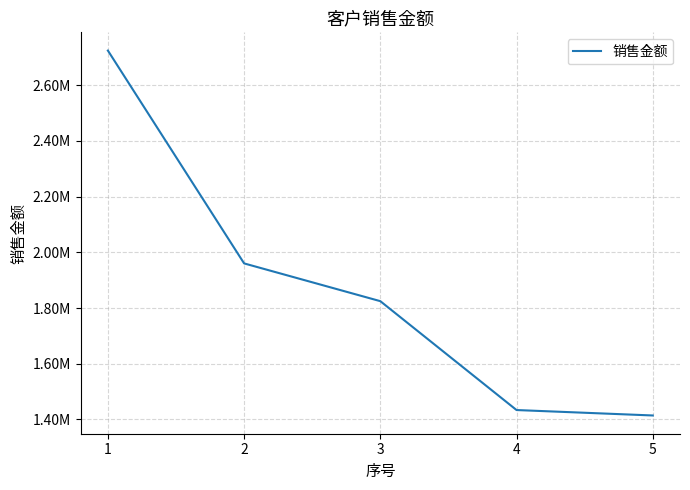

Between 5 and 1, which is larger?

1